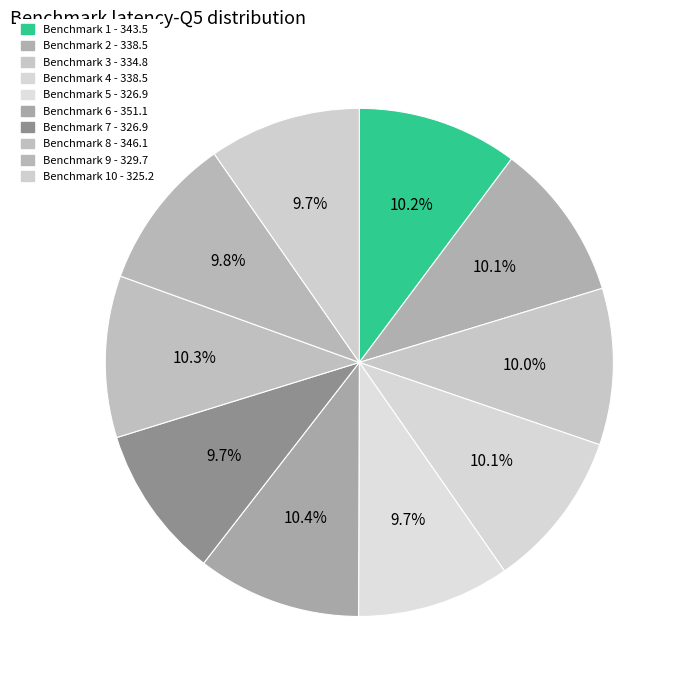

Count the number of slices in the pie.

10